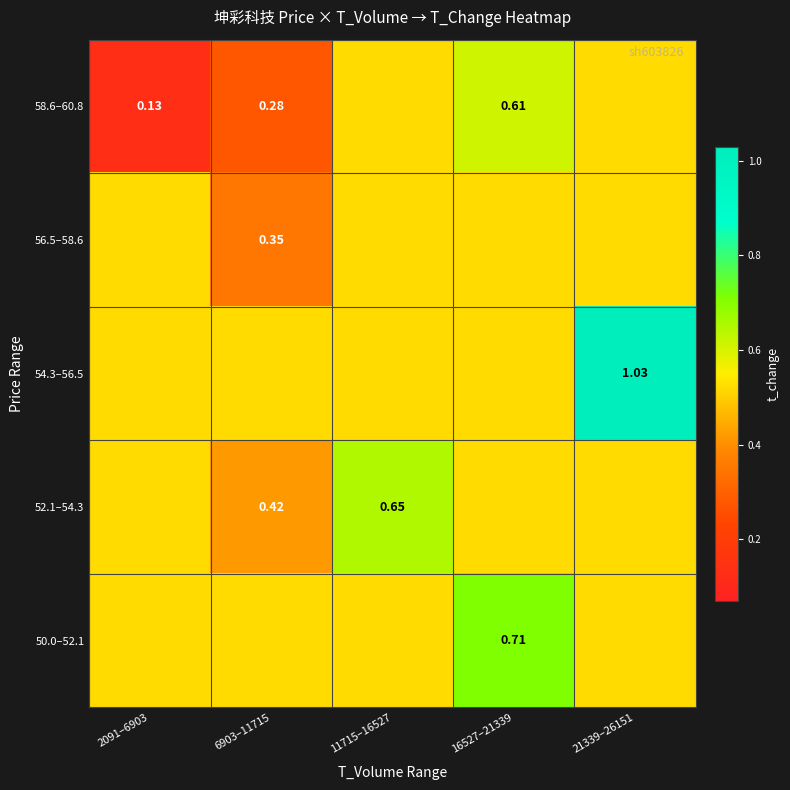

At how many categories does at least one series exceed 0?

5